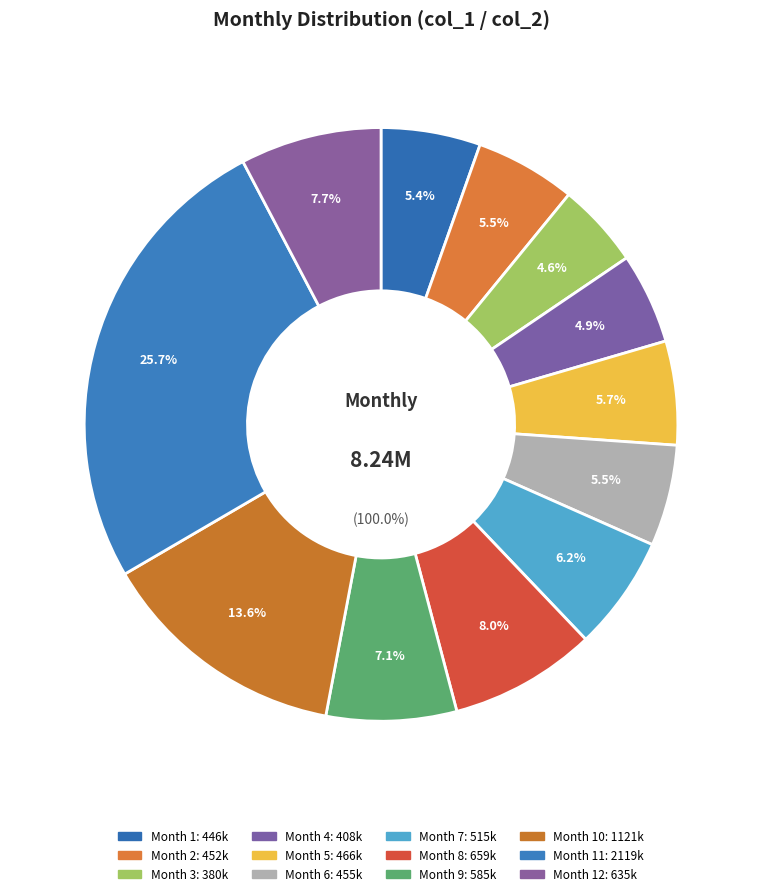

What percentage do 8 and 5 together represent?

13.7%